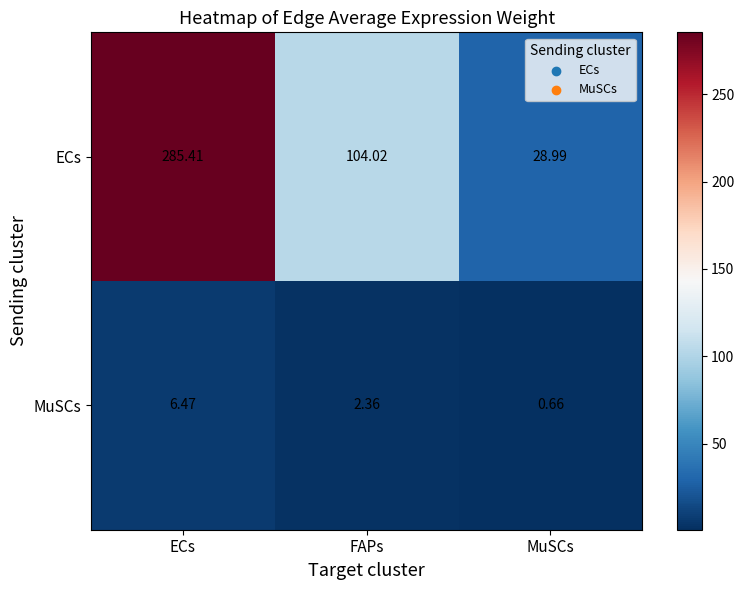

Which series changed the most between ECs and MuSCs?

ECs